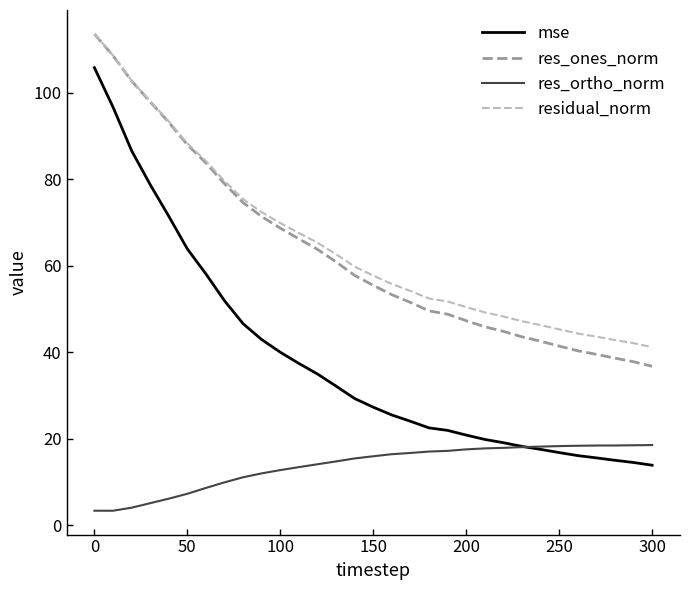

True or false: res_ortho_norm and residual_norm intersect in this chart.

False